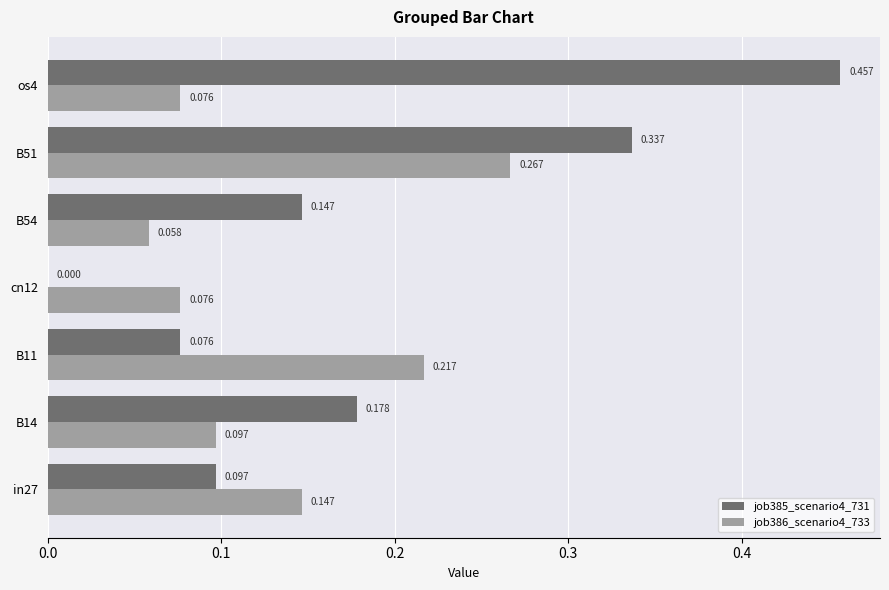

Count the job386_scenario4_733 values in the range 0 to 1.

7